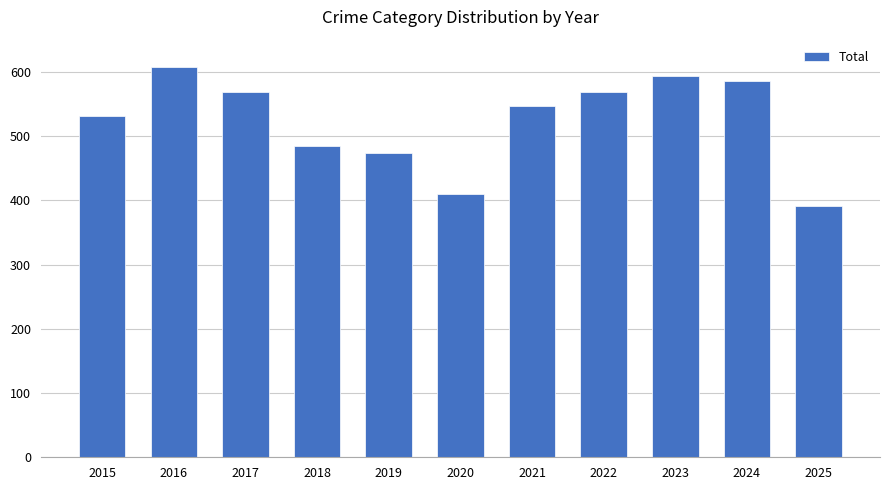

What is the value of the 7th bar from the left?

546